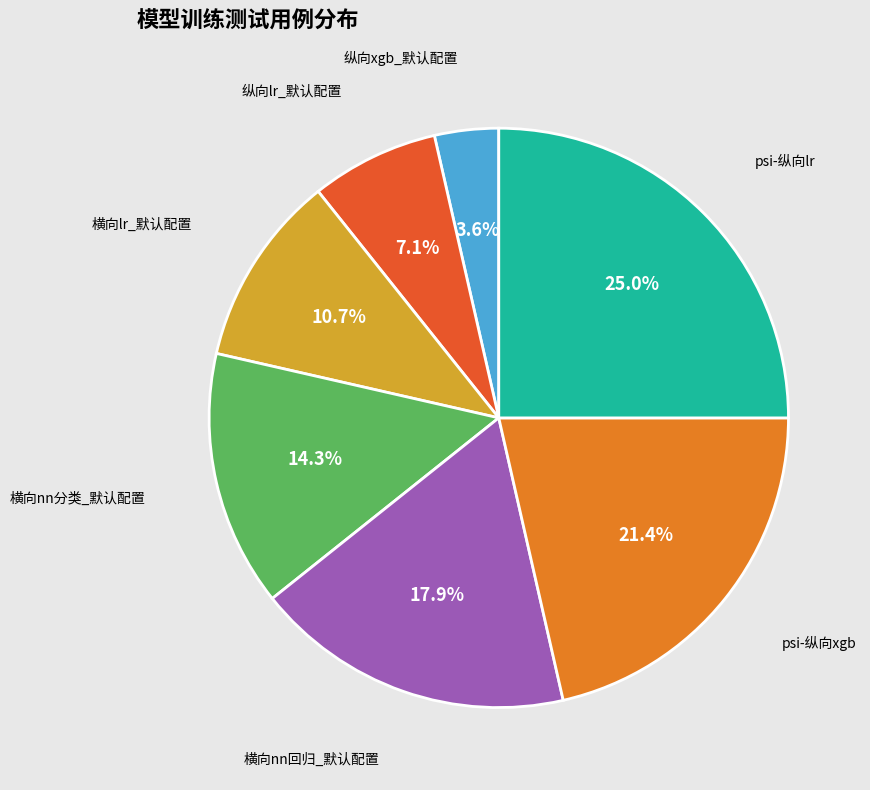

Does any single category account for the majority?

No